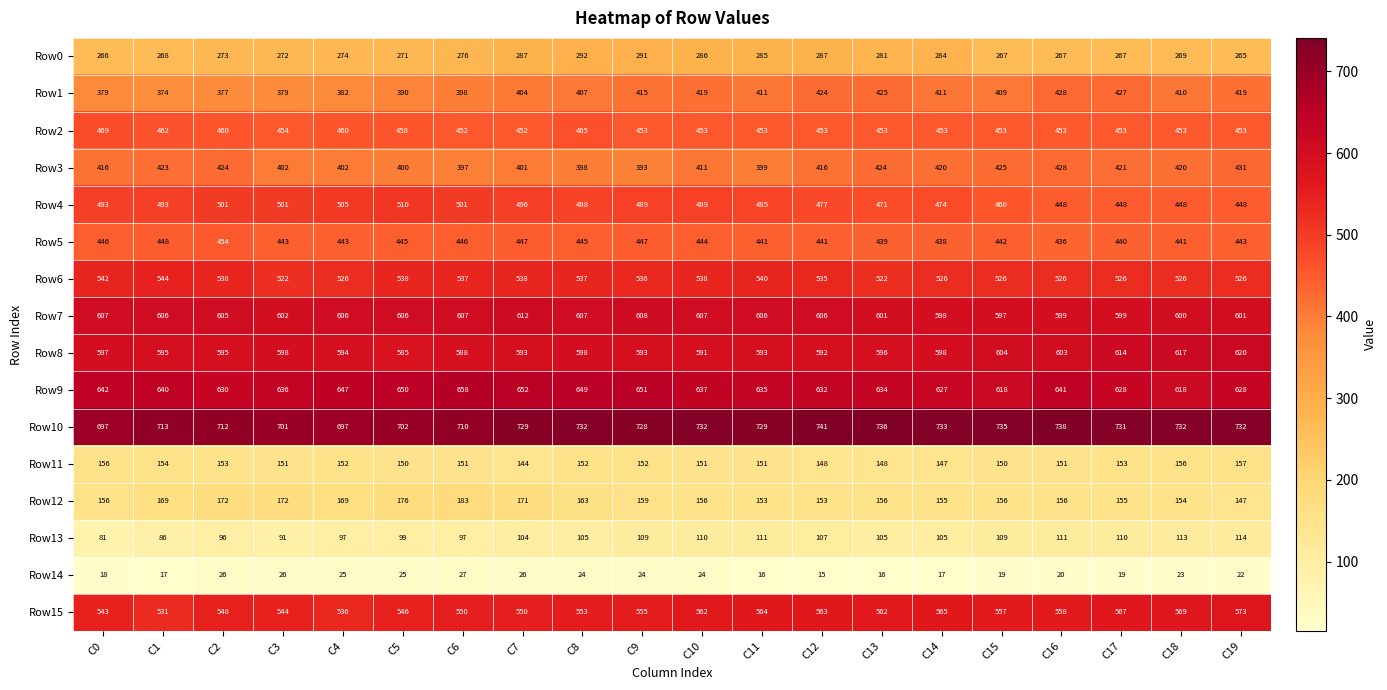

What value does the Row5 series have at C12?

441